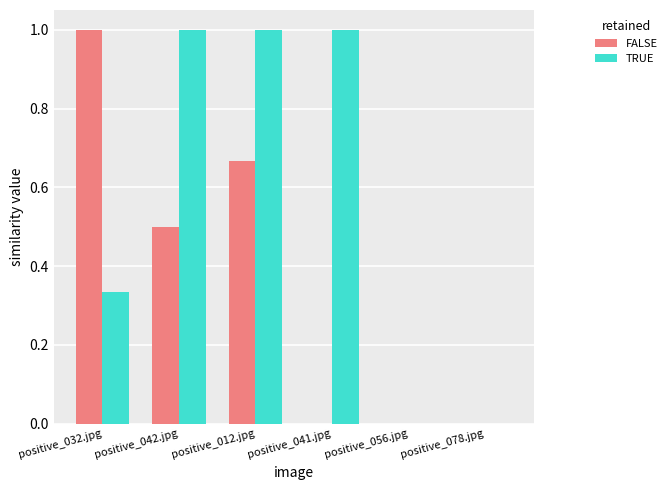

Is the value of FALSE at positive_078.jpg greater than the value of TRUE at positive_032.jpg?

No